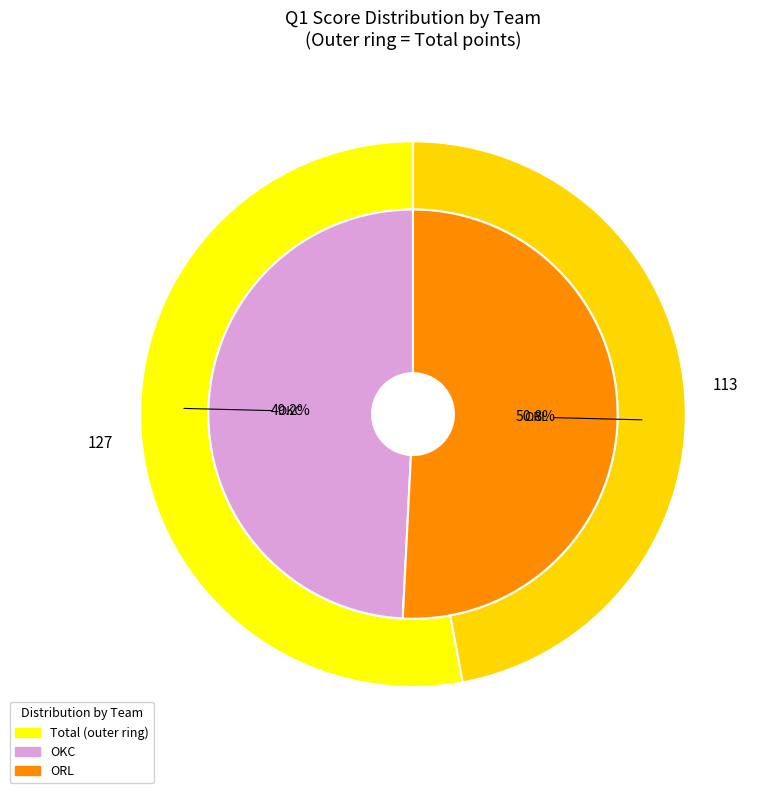

Is it true that ORL is 42% of the pie?

False